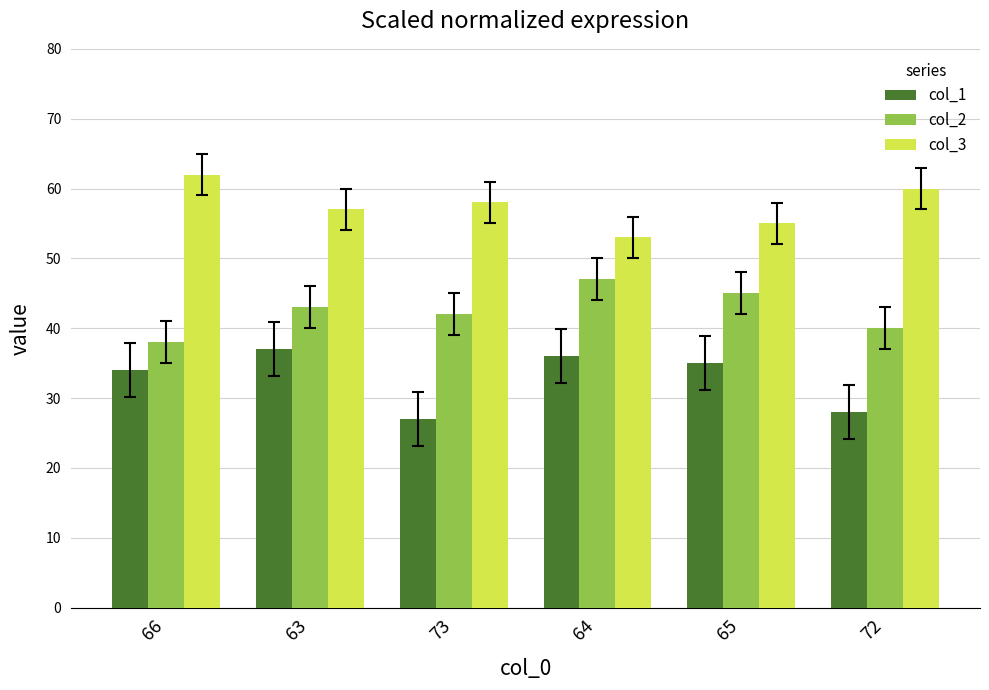

List the series in order of their overall mean, highest first.

col_3, col_2, col_1